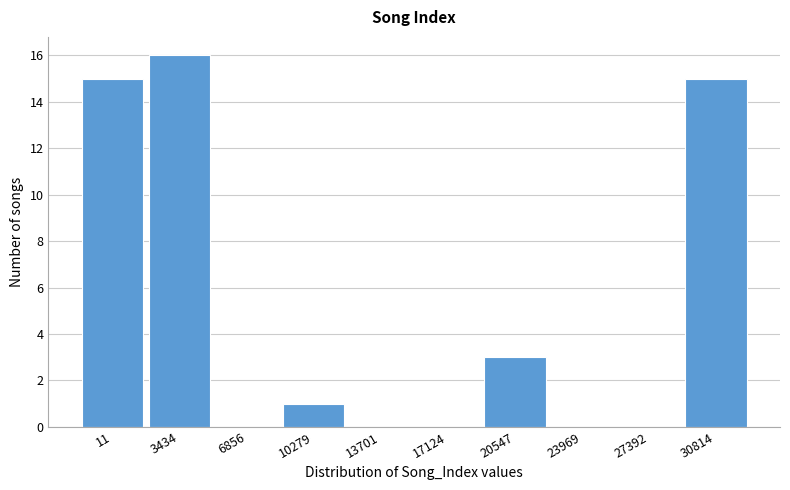

Reading left to right, what are all the values shown in this chart?

11=15	3434=16	6856=0	10279=1	13701=0	17124=0	20547=3	23969=0	27392=0	30814=15